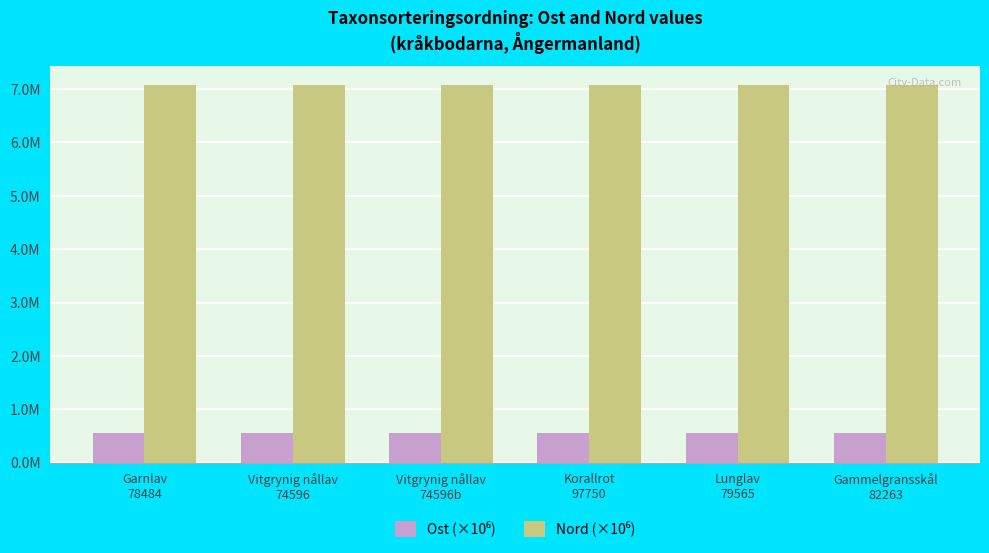

Does the chart contain any negative values?

No